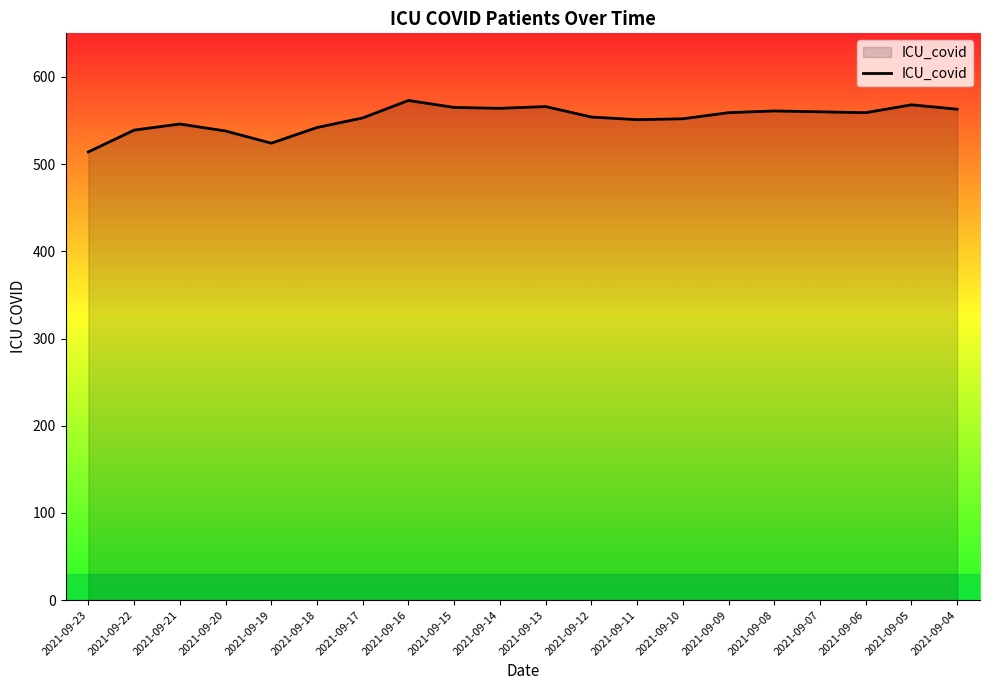

Between 2021-09-23 and 2021-09-04, which is larger?

2021-09-04